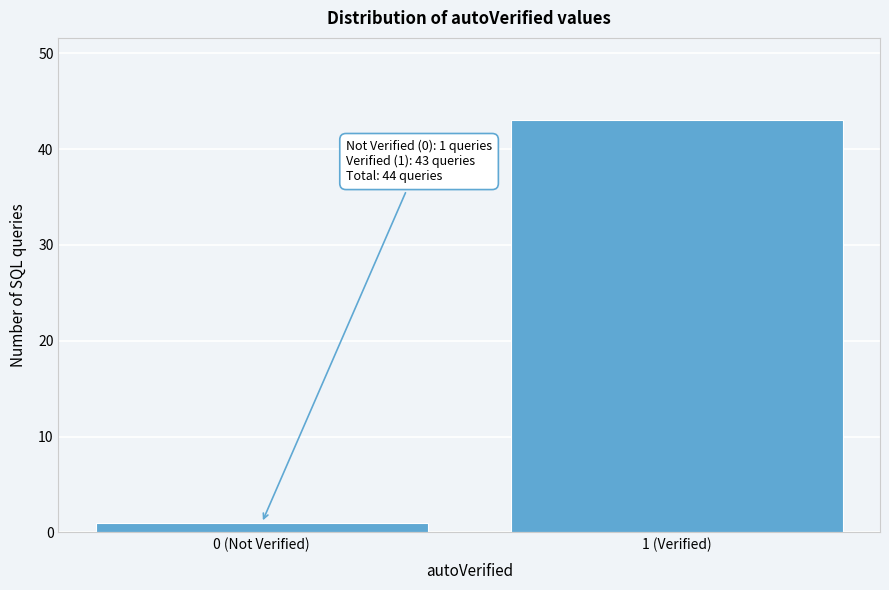

Reading left to right, extract all data points from this chart.

0 (Not Verified)=1	1 (Verified)=43